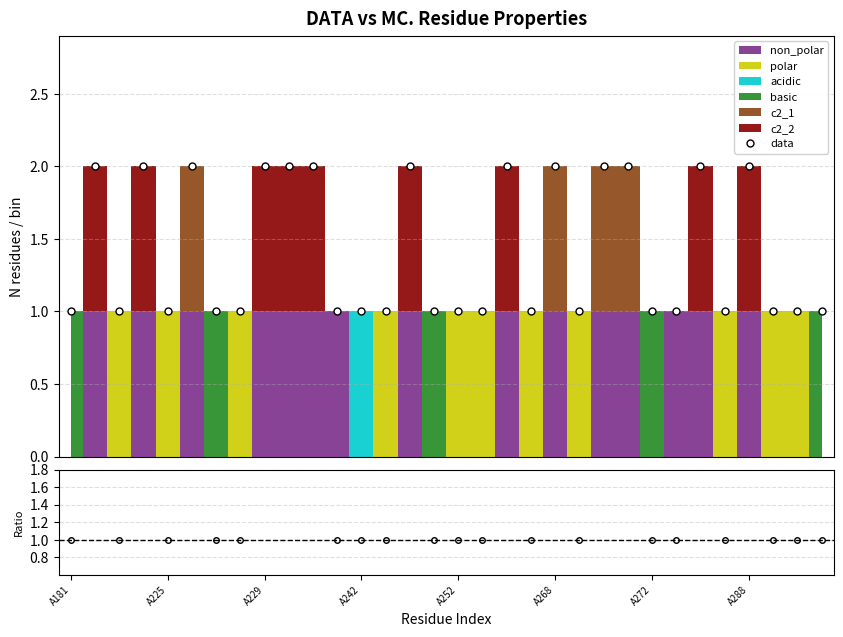

True or false: ratio and data intersect in this chart.

False